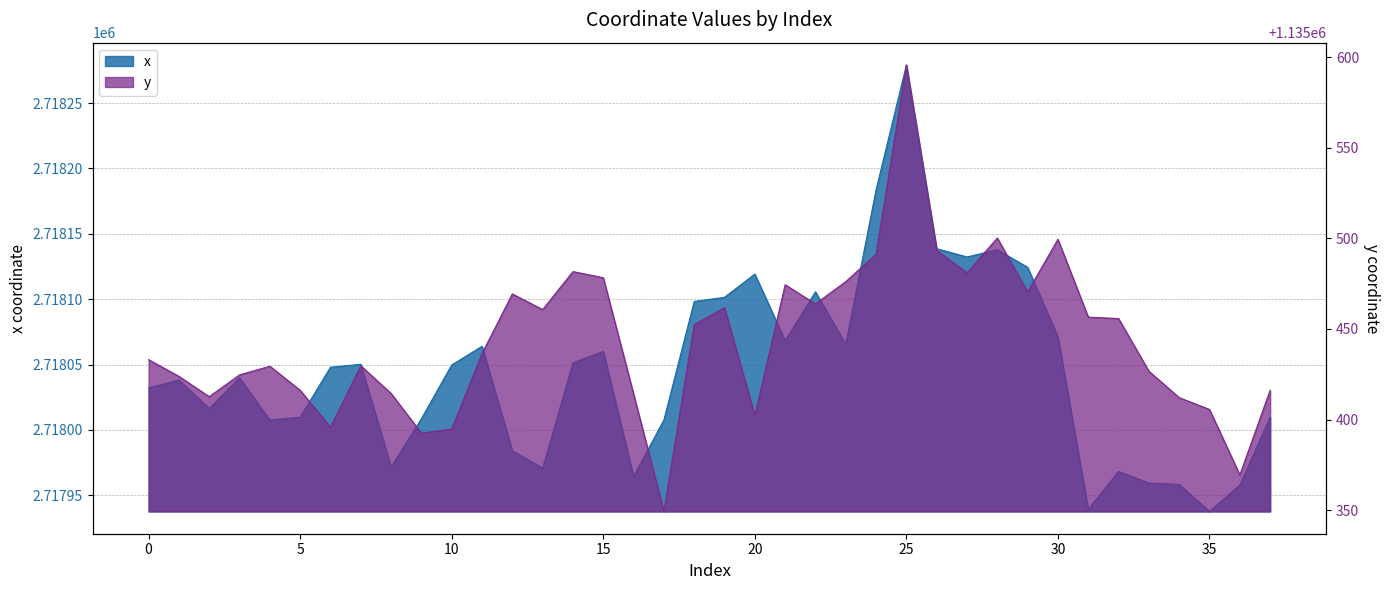

True or false: x and y cross at least once.

False